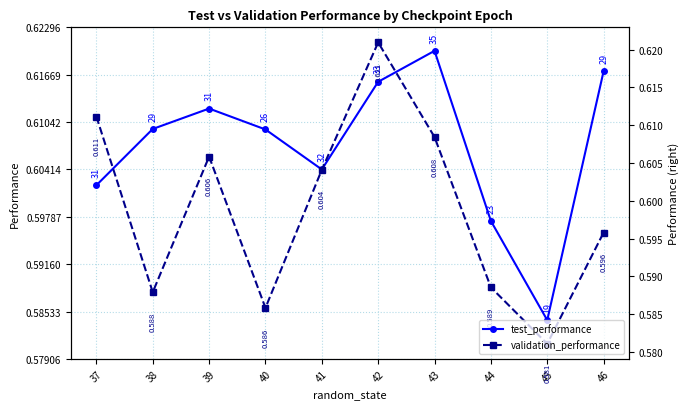

Rank the series by their maximum value, from lowest to highest.

test_performance, validation_performance